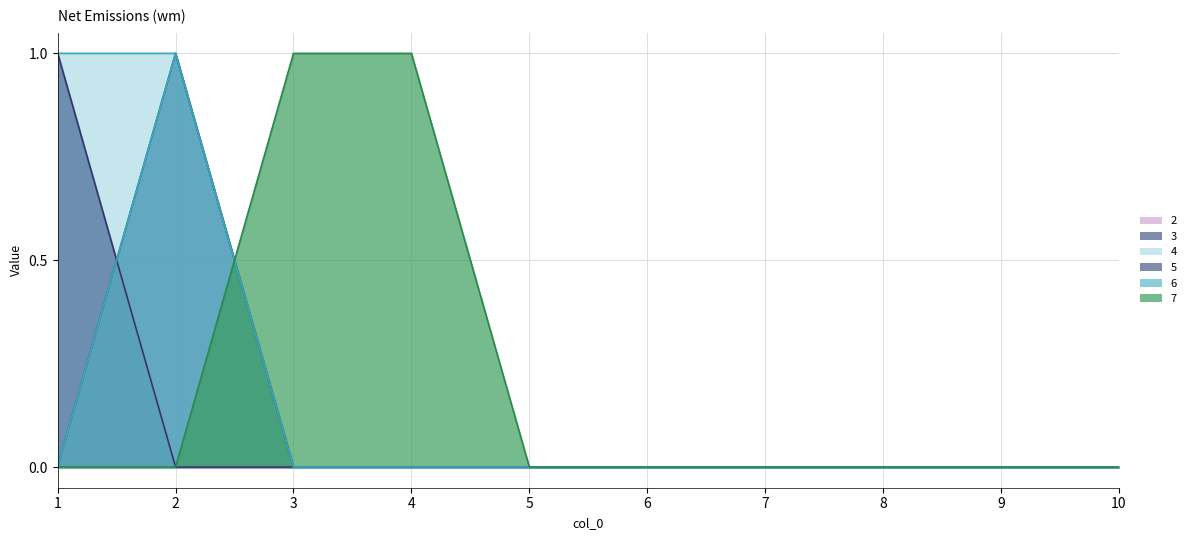

Which series changed the most between 3 and 10?

7